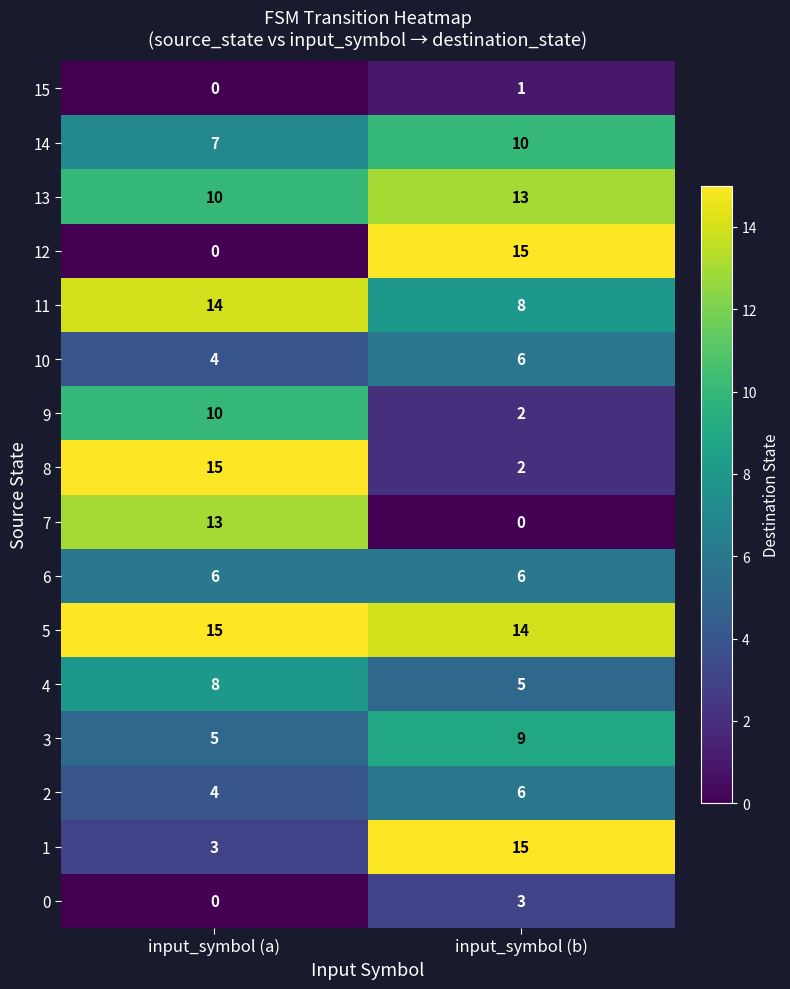

True or false: 4 has a value of 5 at input_symbol (b).

True